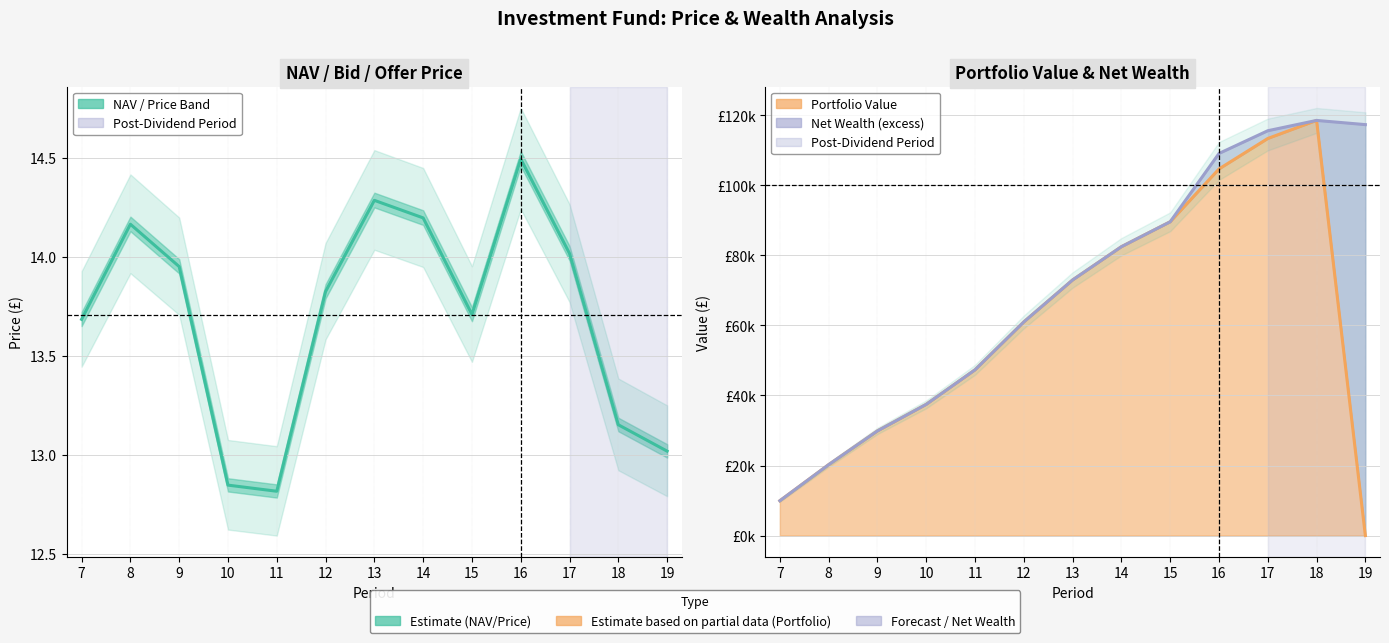

What is the value of the 1st point from the left?

13.7